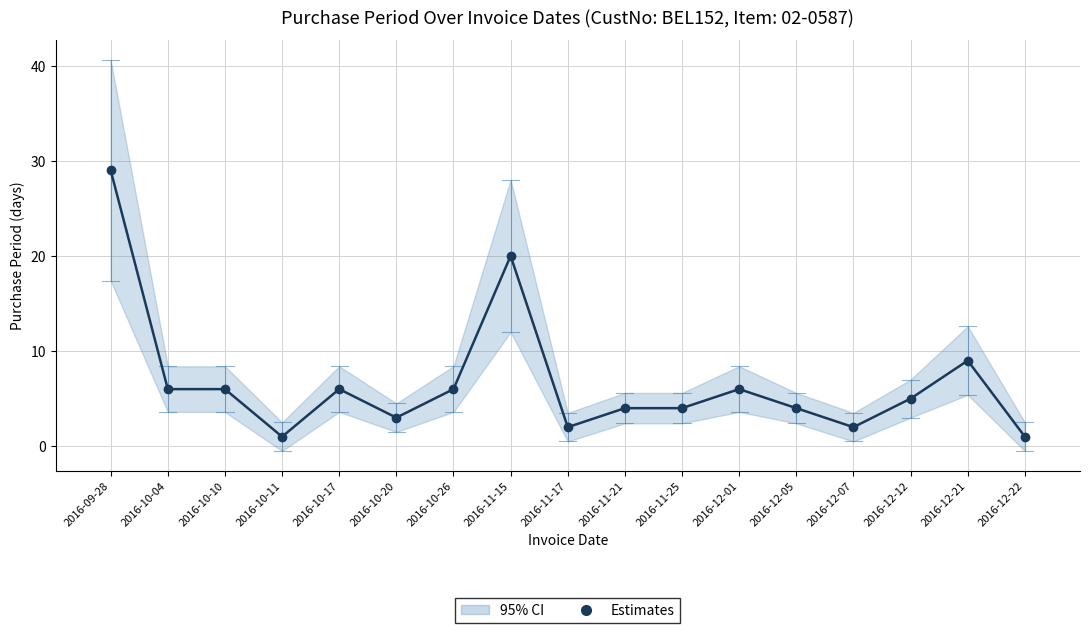

Which category has the highest value across all series?

2016-09-28